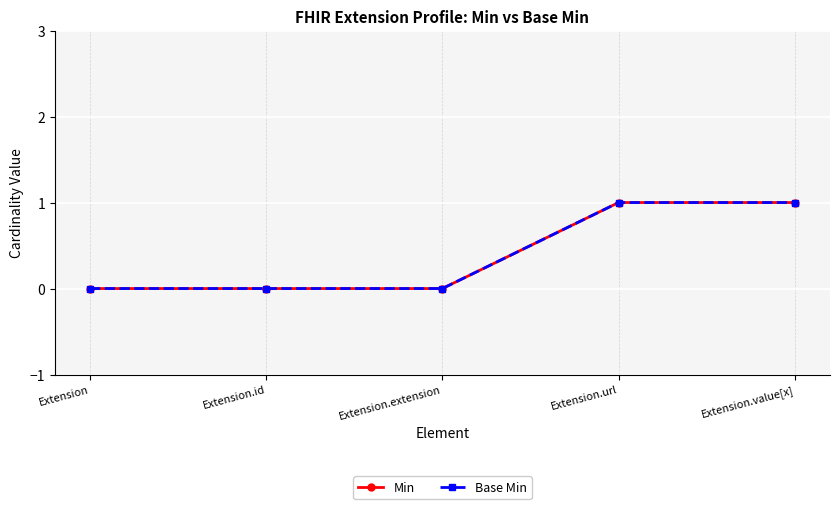

True or false: Min and Base Min intersect in this chart.

False